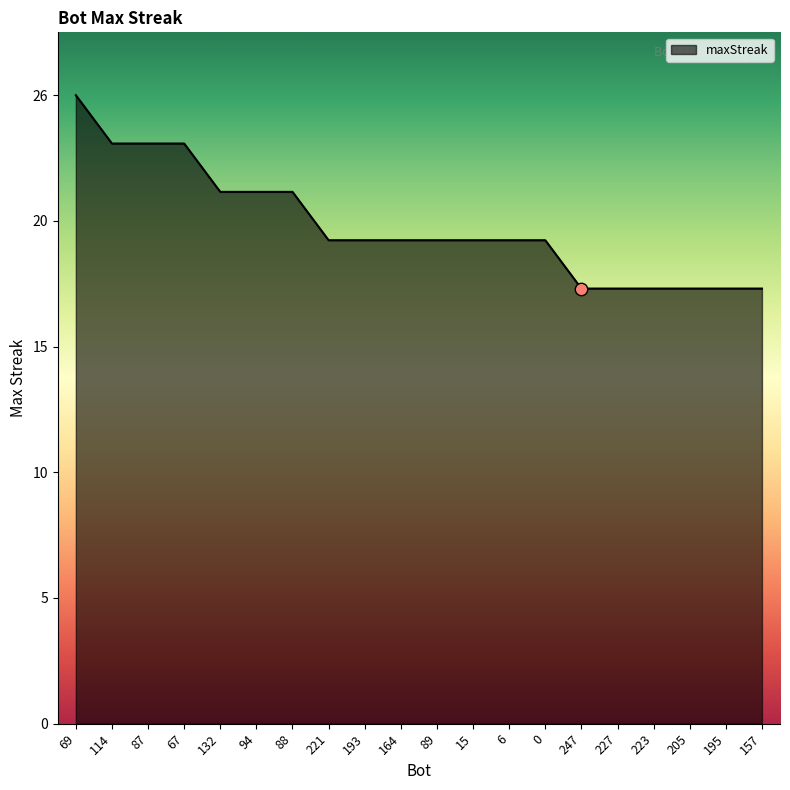

Approximately how many times larger is the value at 94 compared to 227?

1.2